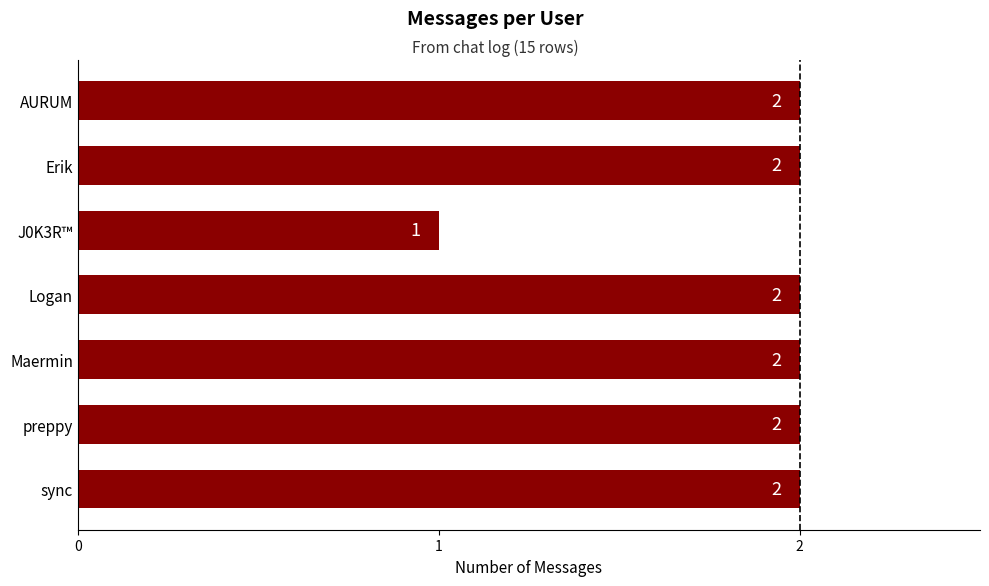

What is the sum of all values?

13